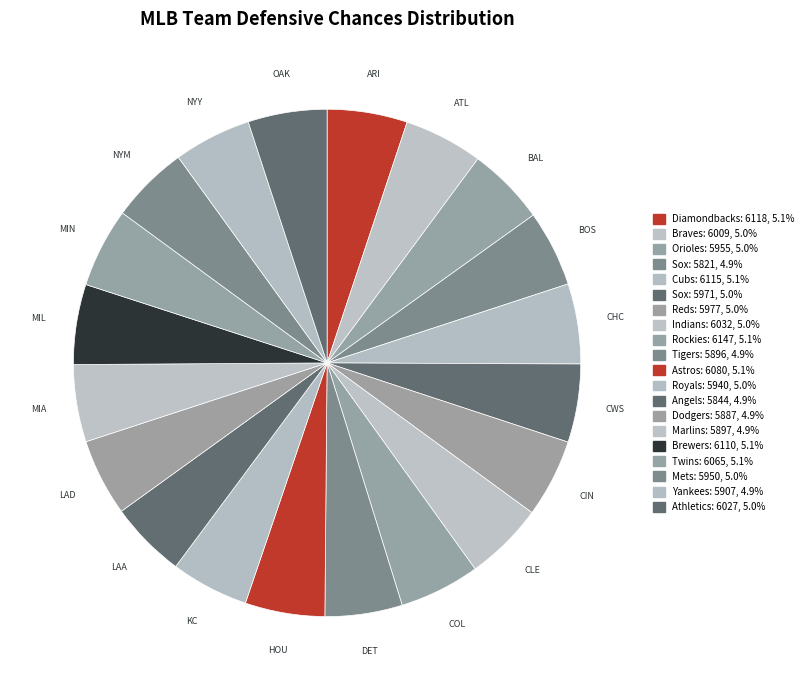

Do ATL and DET together represent more than half of the pie?

No